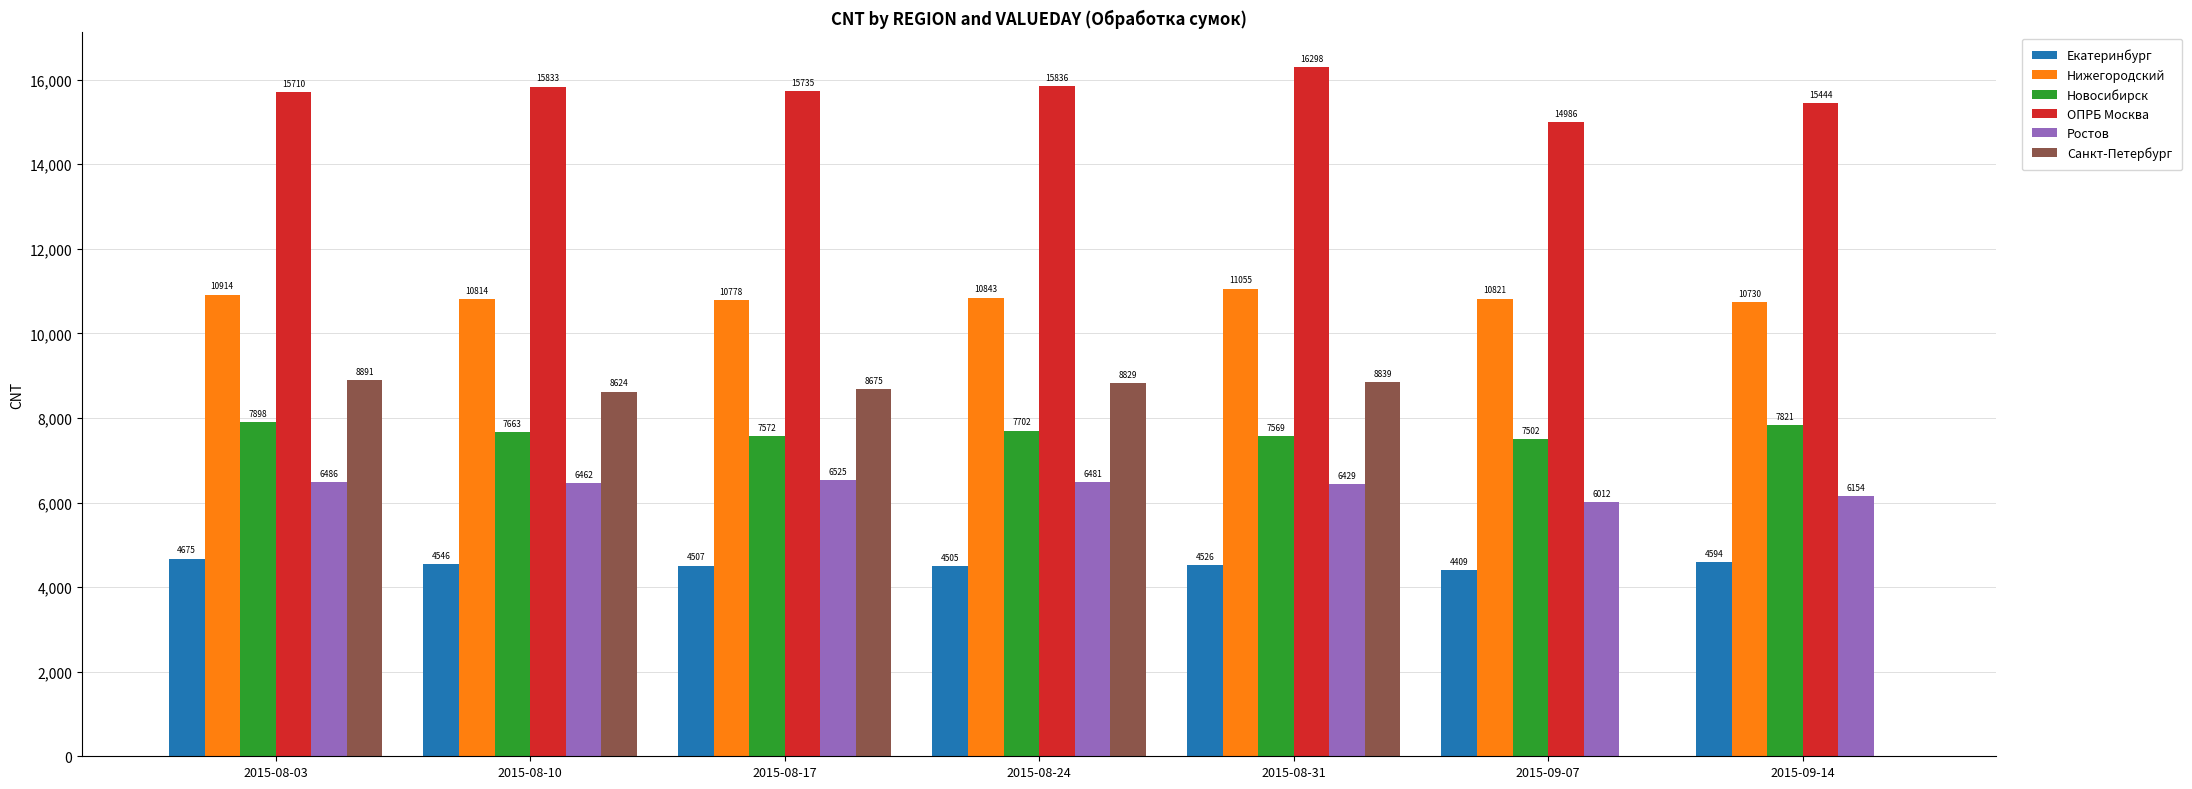

What is the highest value of the Нижегородский series?

11055